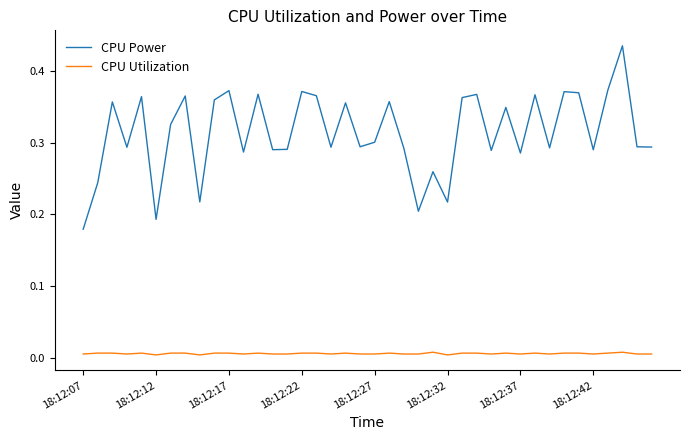

True or false: CPU Power and CPU Utilization intersect in this chart.

False